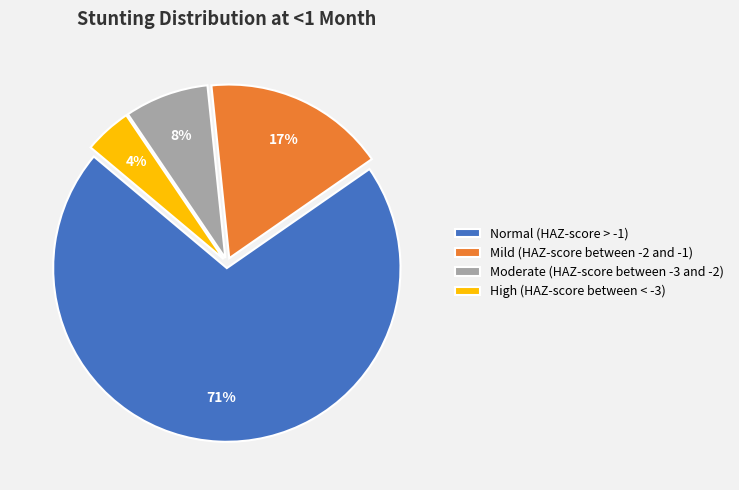

To the nearest percent, what is the combined percentage of High (HAZ-score between < -3) and Moderate (HAZ-score between -3 and -2)?

12%